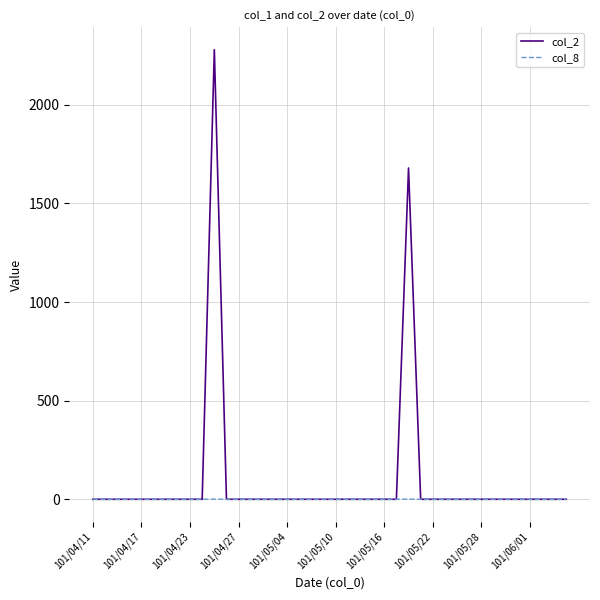

List the series in order of their overall mean, highest first.

col_2, col_8